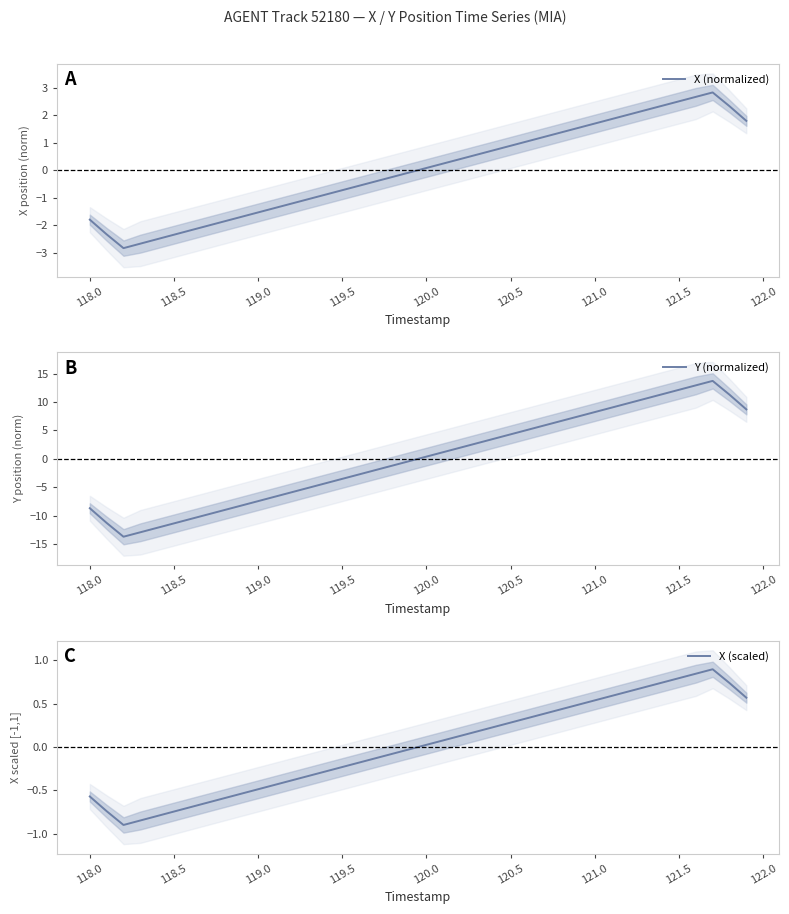

How many values in the X (scaled) series exceed 0?

20